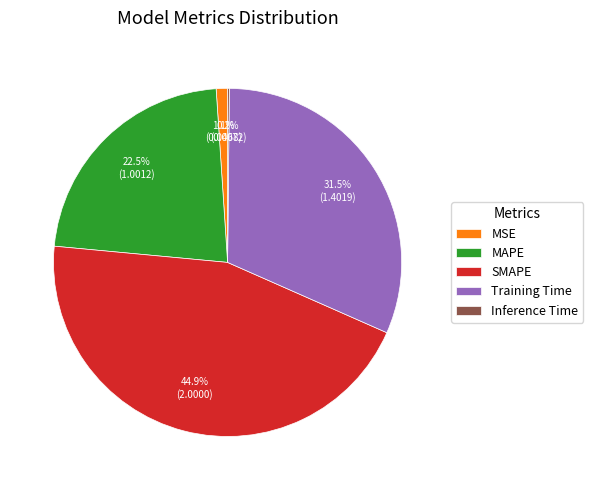

Does SMAPE account for over 50% of the chart?

No